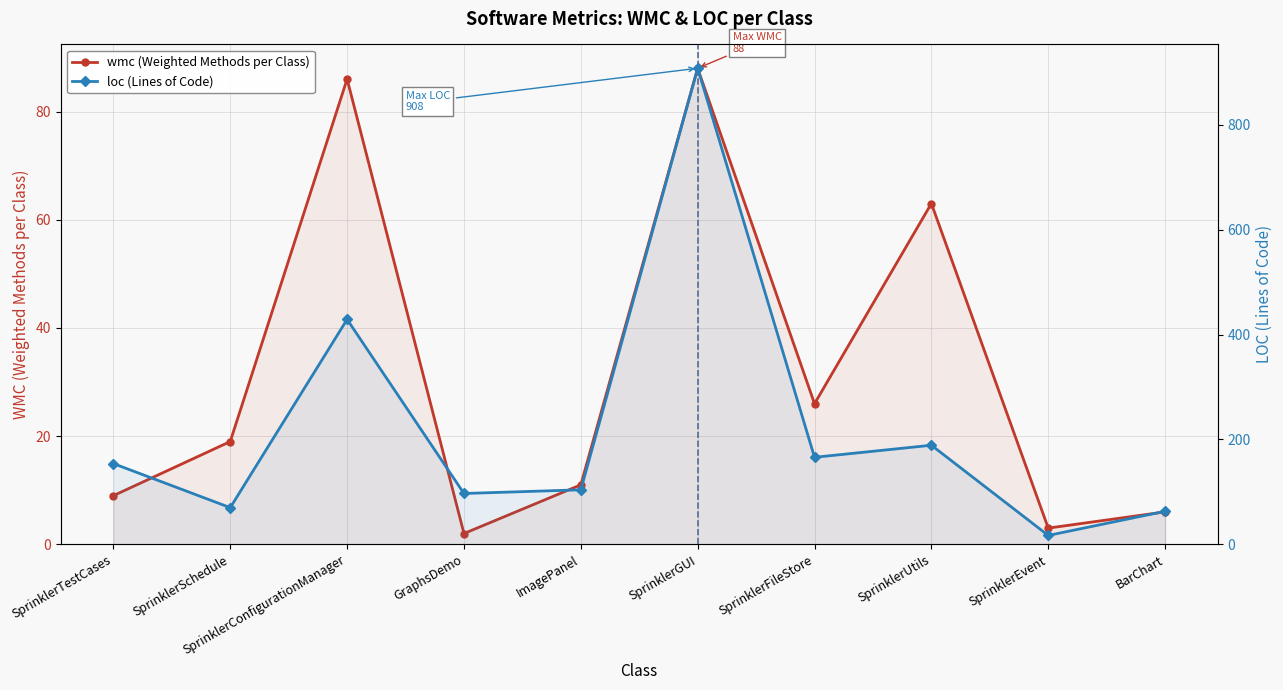

At how many categories does at least one series exceed 348?

2